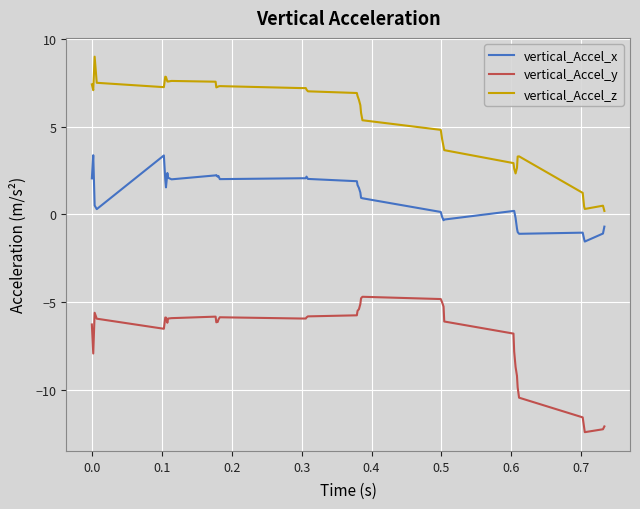

What is the average value of the vertical_Accel_x series?

0.9